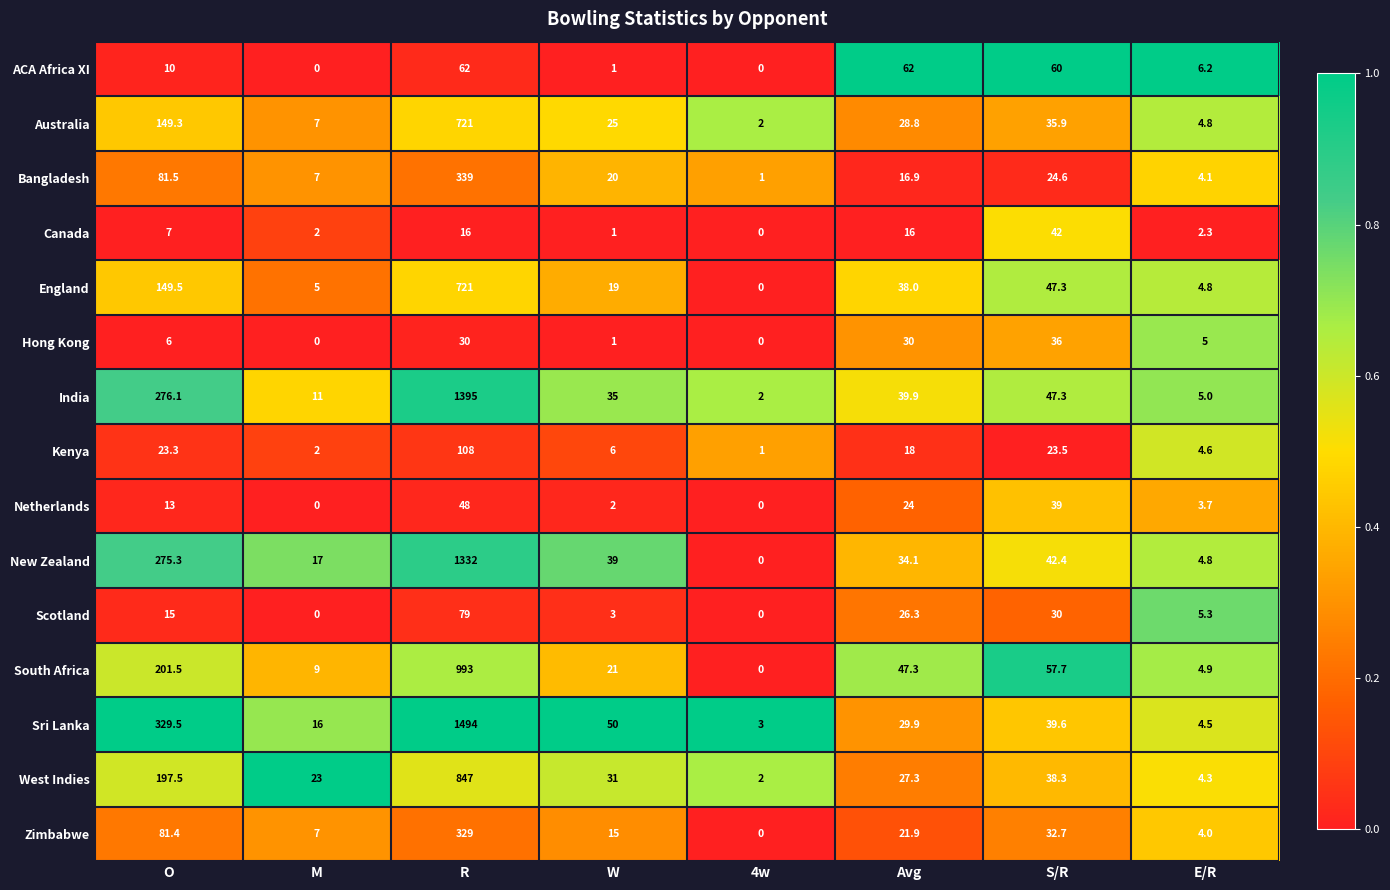

What is the maximum value for Canada?

42.0